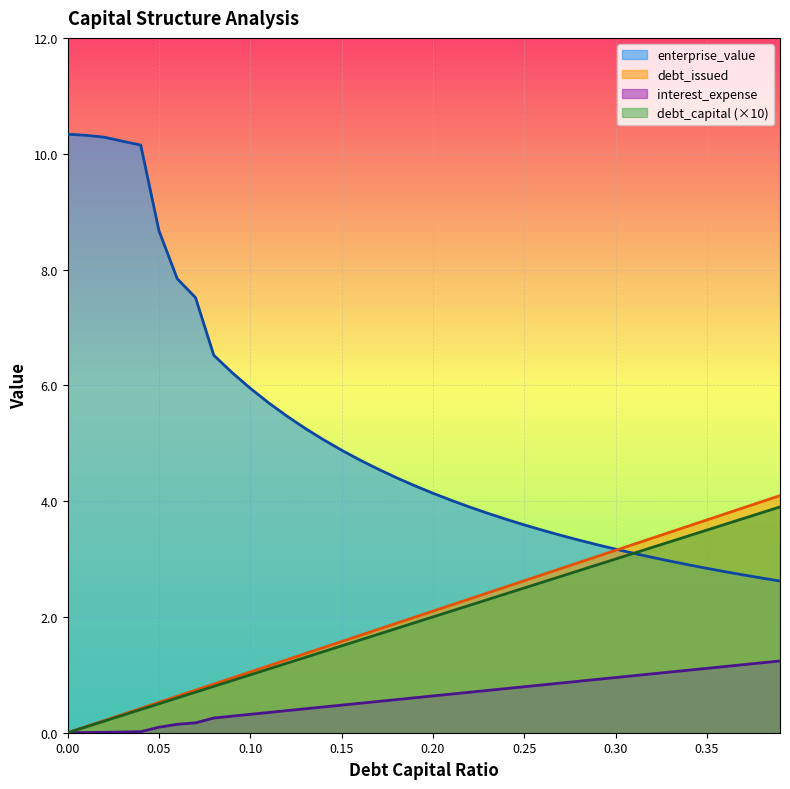

At which label does debt_issued first exceed 2?

0.2